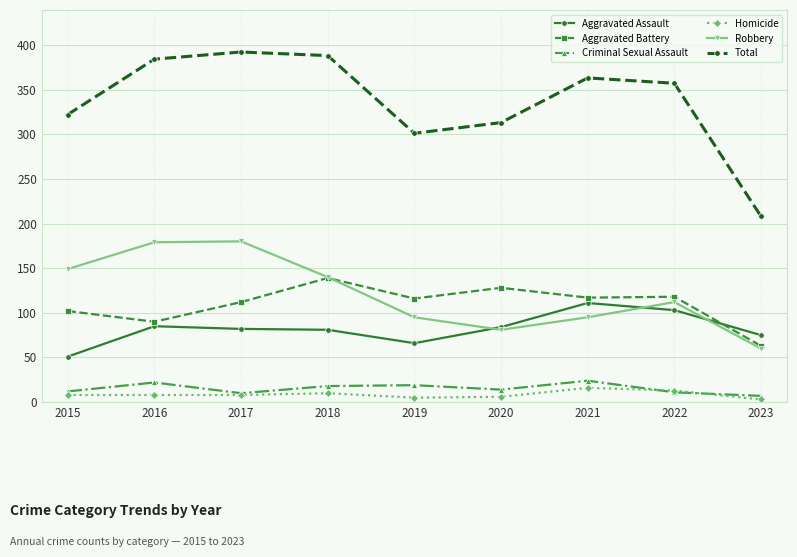

Between 2019 and 2023, which series saw the biggest shift?

Total